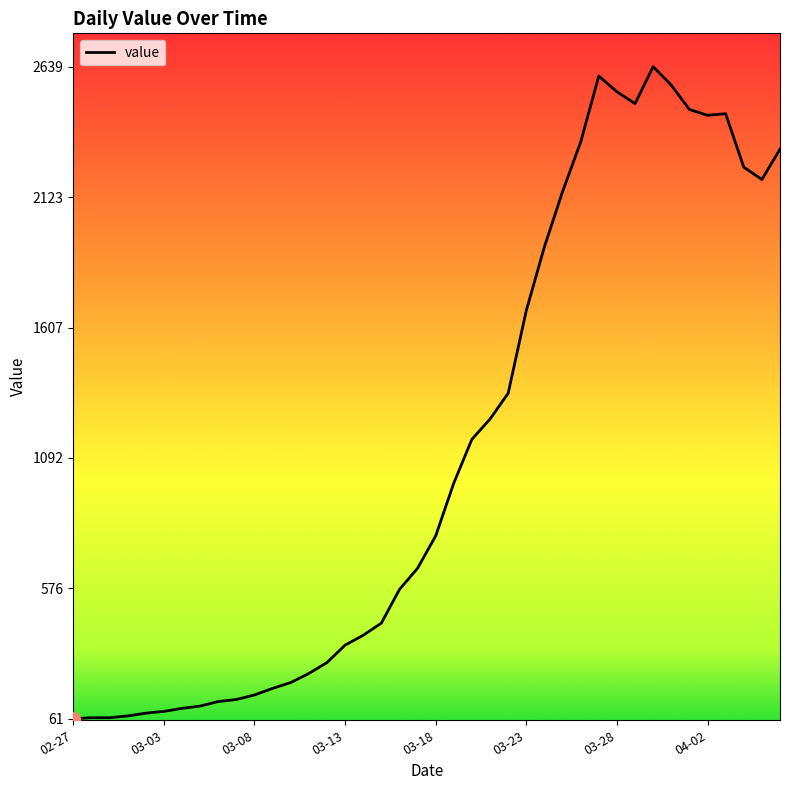

What is the minimum value shown in the chart?

61